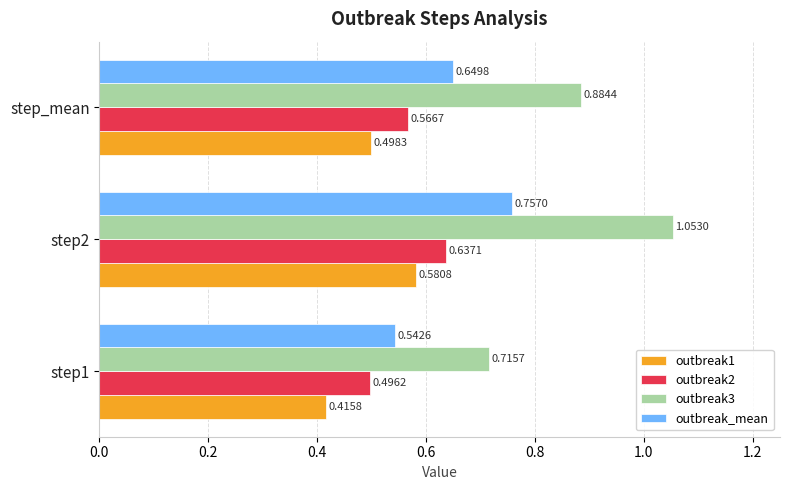

What is the difference between the outbreak3 values at step1 and step2?

0.3